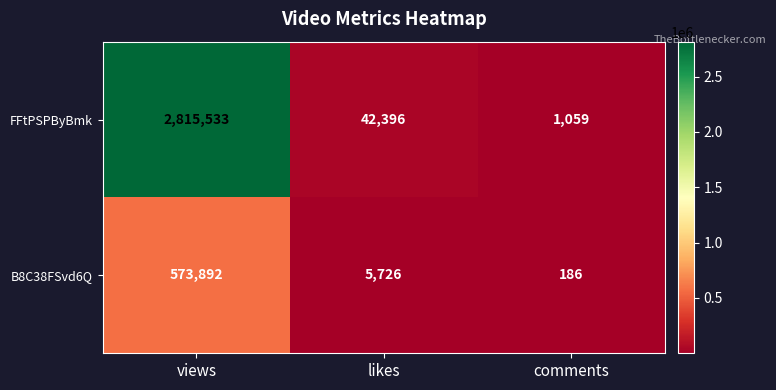

Reading right to left, what are all the values shown in this chart?

FFtPSPByBmk: comments=1059	likes=42396	views=2815533
B8C38FSvd6Q: comments=186	likes=5726	views=573892